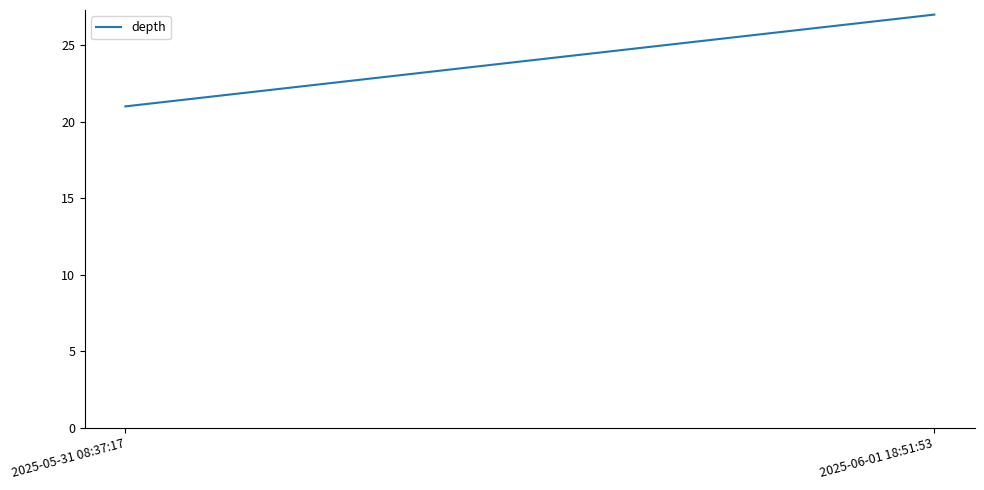

What position from the left is 2025-05-31 08:37:17?

1